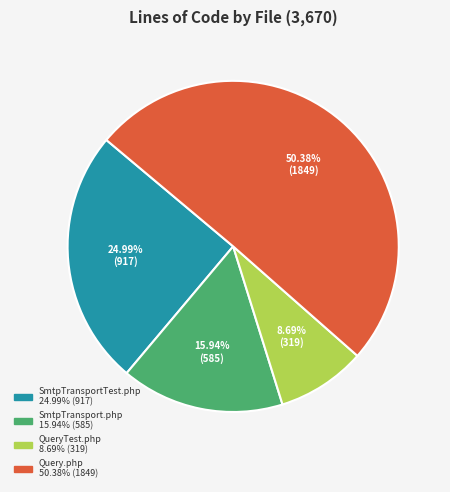

How much of the chart is everything except SmtpTransportTest.php?

75.0%